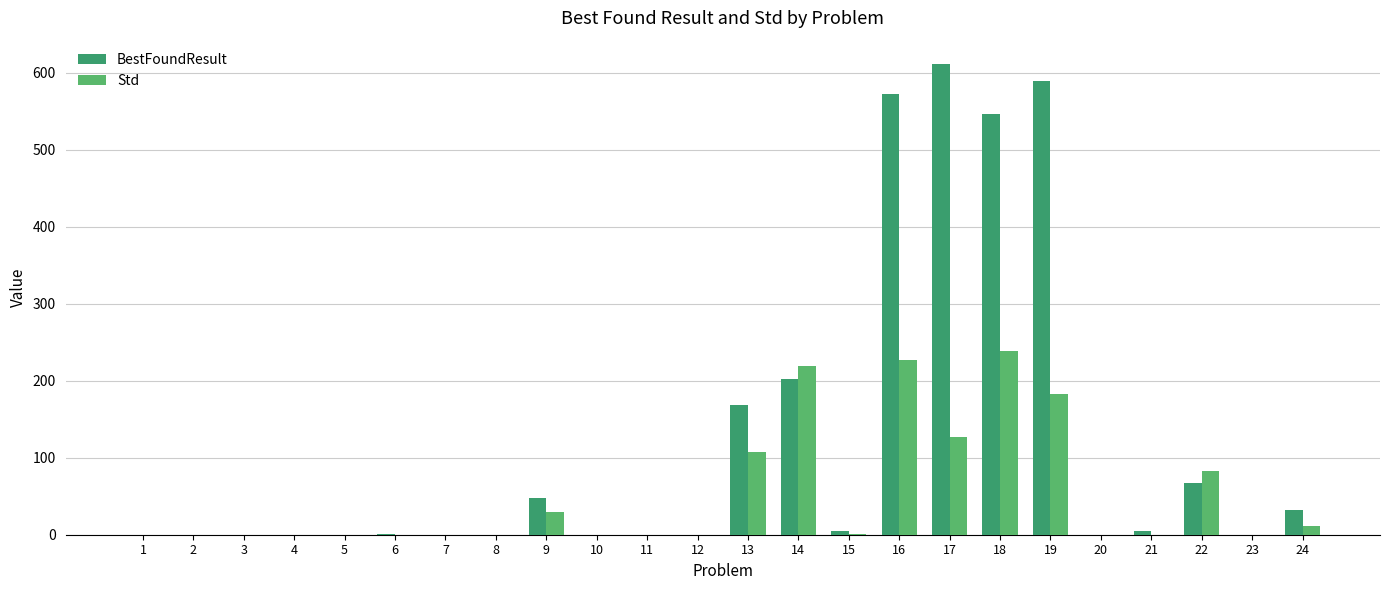

True or false: Std has a value of 0.0 at 21.

True